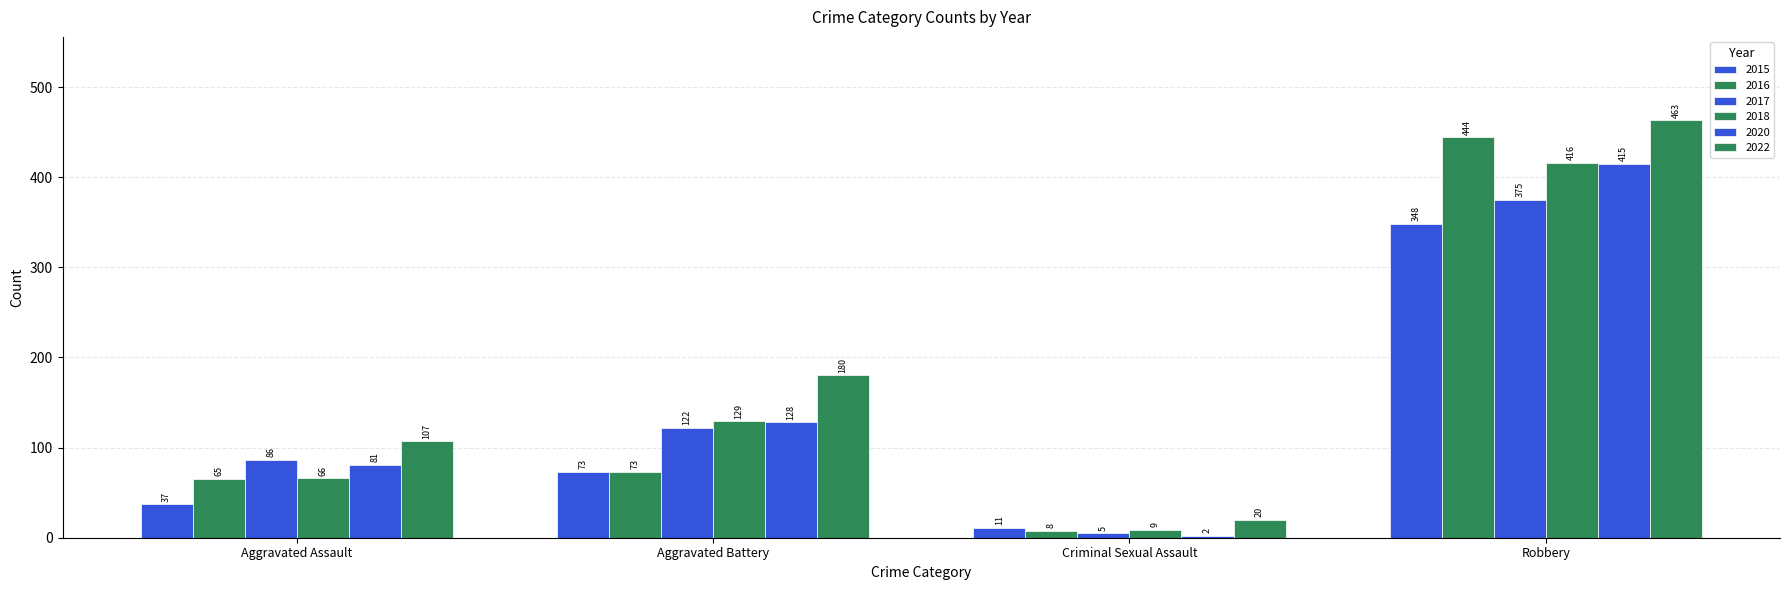

Reading left to right, transcribe all the data shown in this chart.

2015: Aggravated Assault=37	Aggravated Battery=73	Criminal Sexual Assault=11	Robbery=348
2016: Aggravated Assault=65	Aggravated Battery=73	Criminal Sexual Assault=8	Robbery=444
2017: Aggravated Assault=86	Aggravated Battery=122	Criminal Sexual Assault=5	Robbery=375
2018: Aggravated Assault=66	Aggravated Battery=129	Criminal Sexual Assault=9	Robbery=416
2020: Aggravated Assault=81	Aggravated Battery=128	Criminal Sexual Assault=2	Robbery=415
2022: Aggravated Assault=107	Aggravated Battery=180	Criminal Sexual Assault=20	Robbery=463